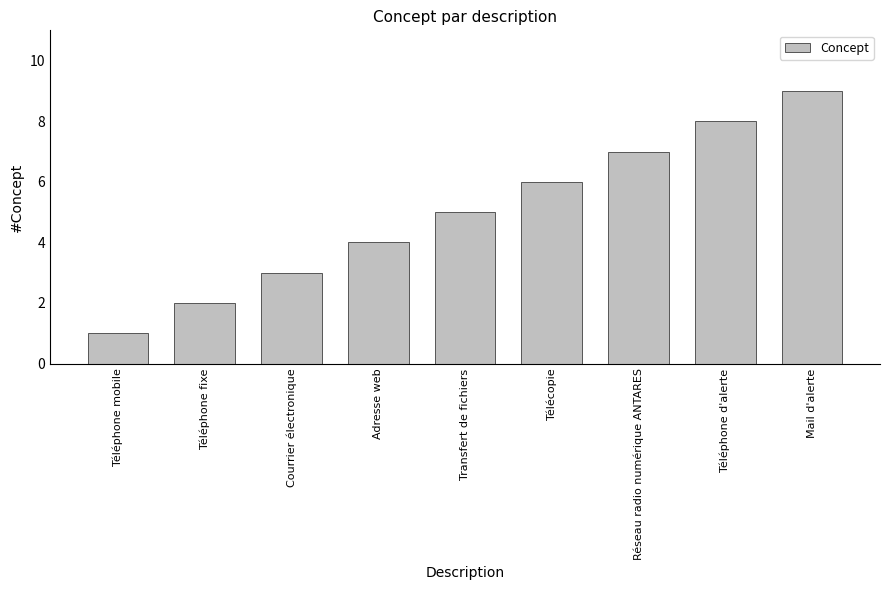

What is the average value?

5